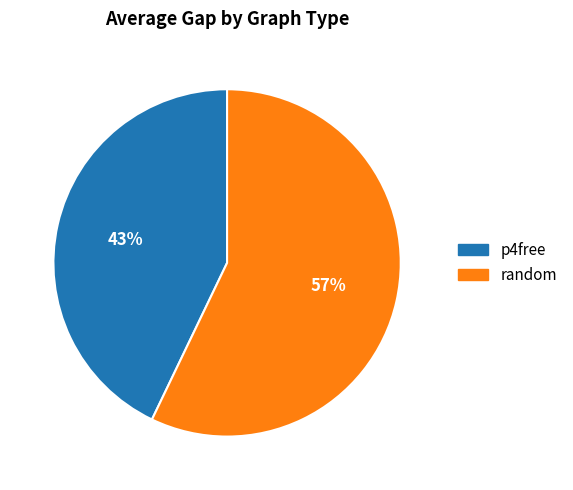

Which has a higher value, p4free or random?

random